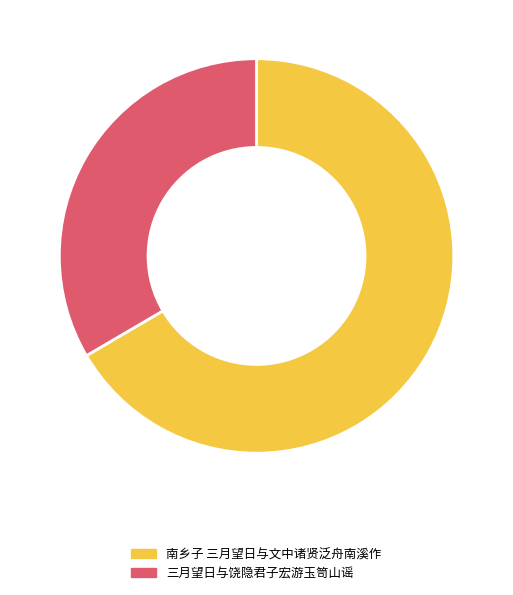

Does 三月望日与饶隐君子宏游玉笥山谣 account for over 50% of the chart?

No